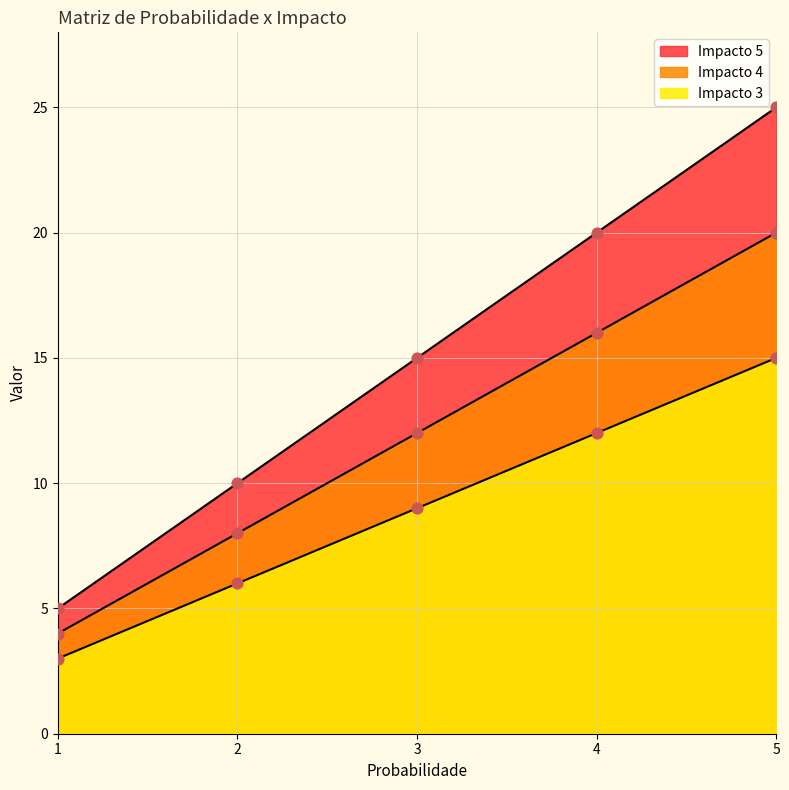

What are all the series names shown in the legend?

Impacto 3, Impacto 4, Impacto 5